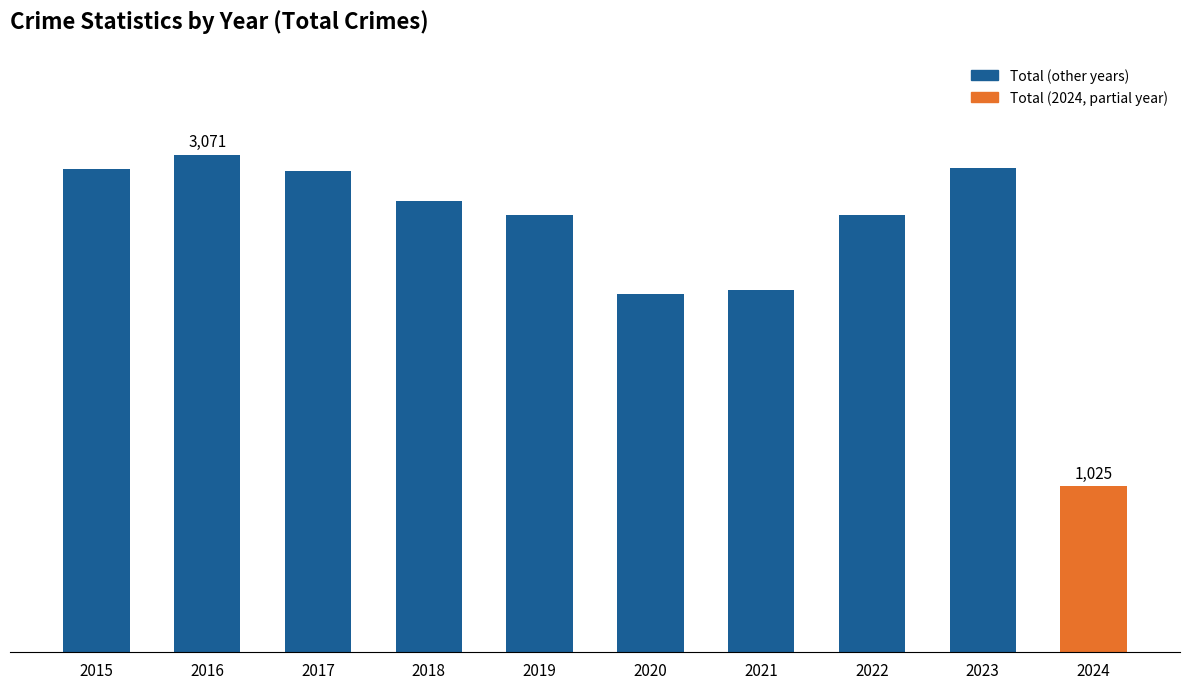

Which has a higher value, 2017 or 2018?

2017